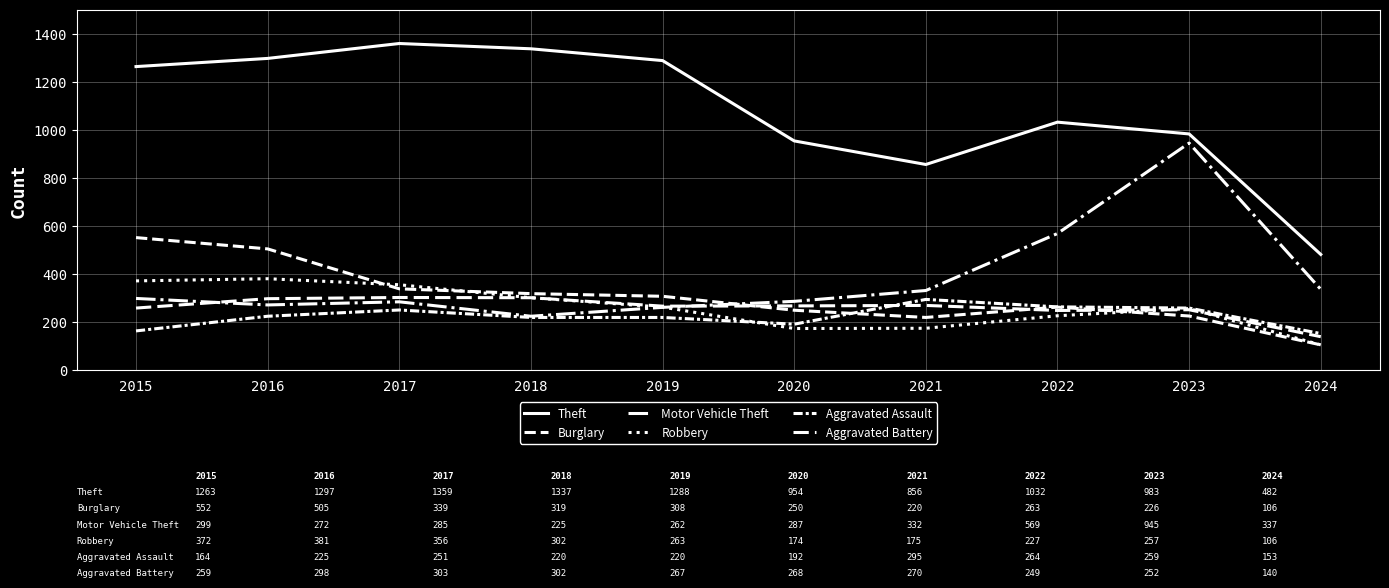

Does the chart display data point markers on the line(s)?

No